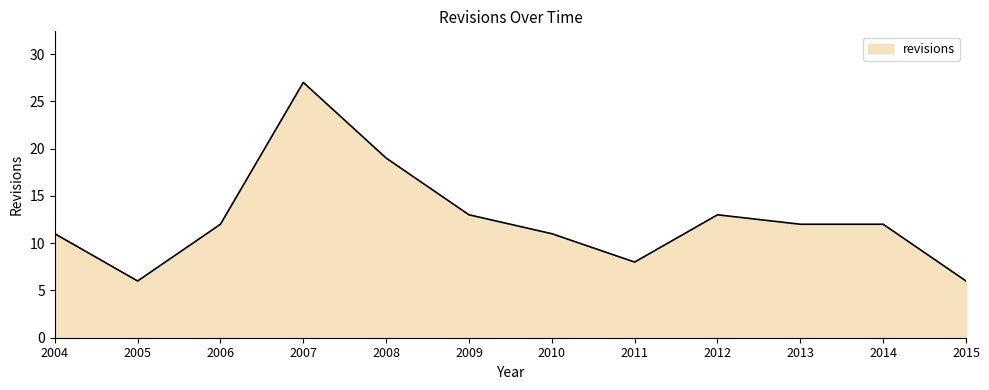

Read the value at 2005.

6